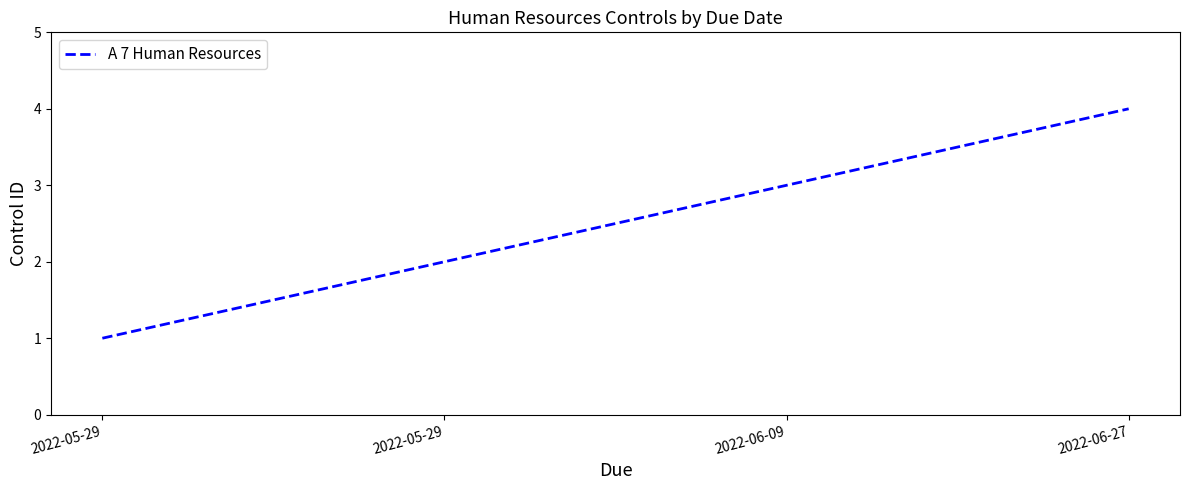

What is the greatest value displayed?

4